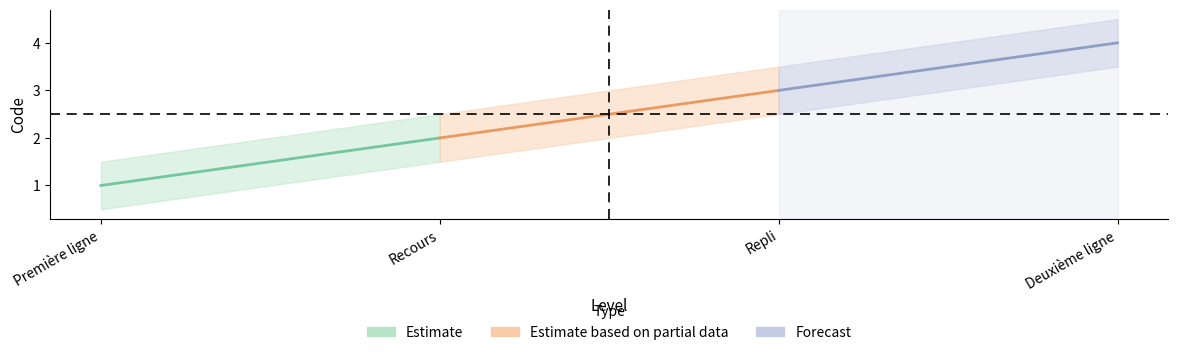

Is the value of Forecast at Première ligne greater than the value of Estimate based on partial data at Recours?

No